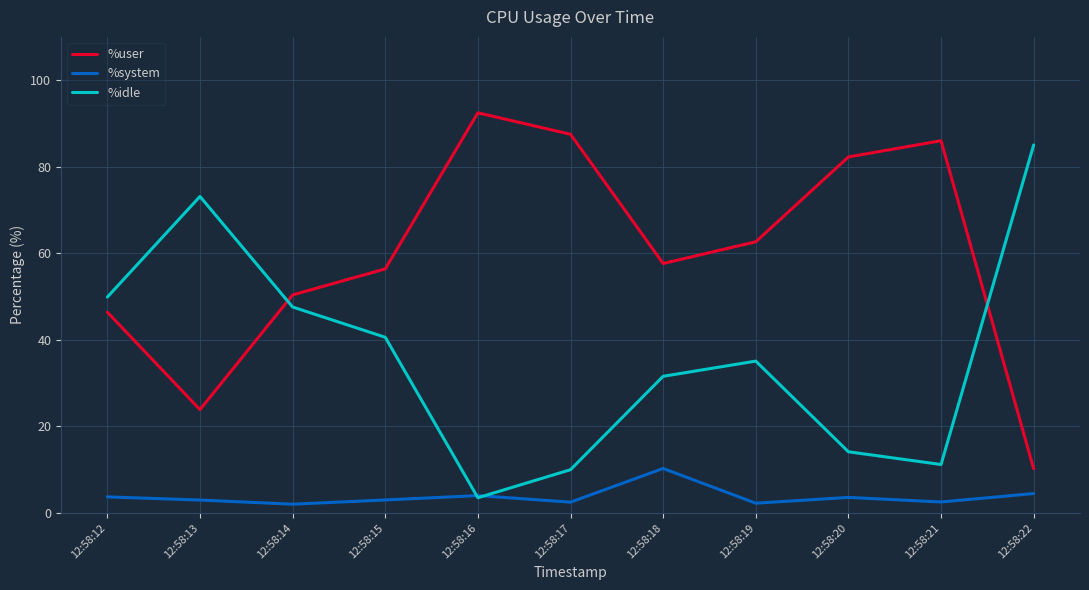

What are all the series names shown in the legend?

%user, %system, %idle